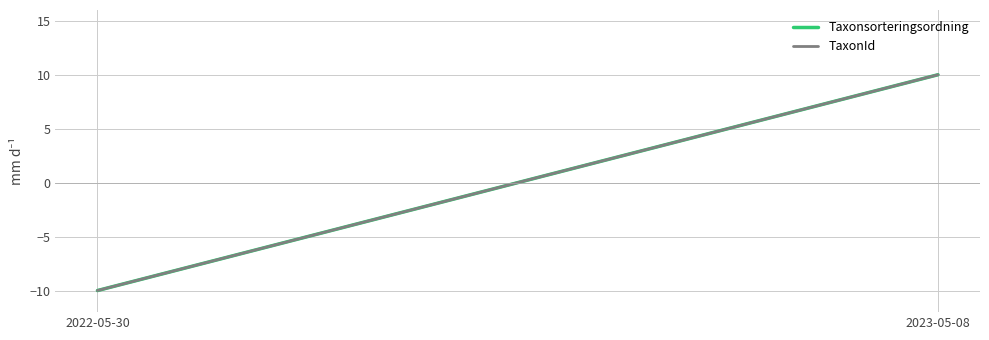

Which series has the largest range (max minus min)?

Taxonsorteringsordning